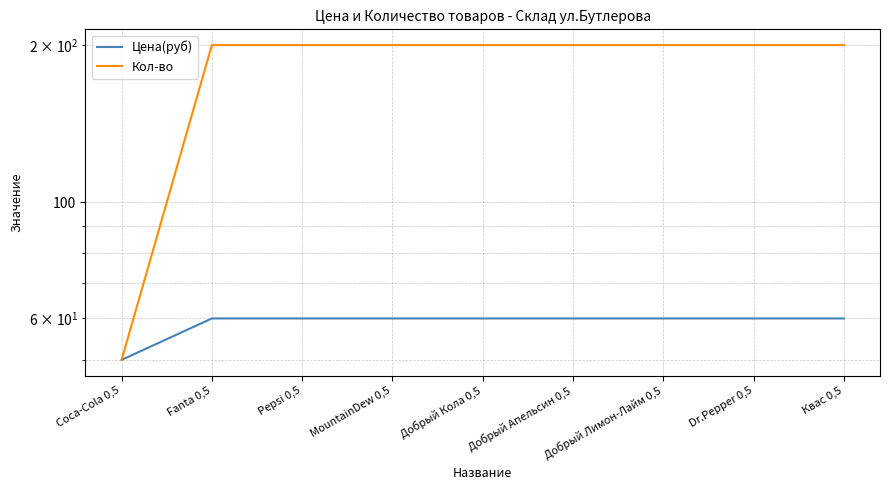

What is the spread (max minus min) of values at Добрый Лимон-Лайм 0,5?

140